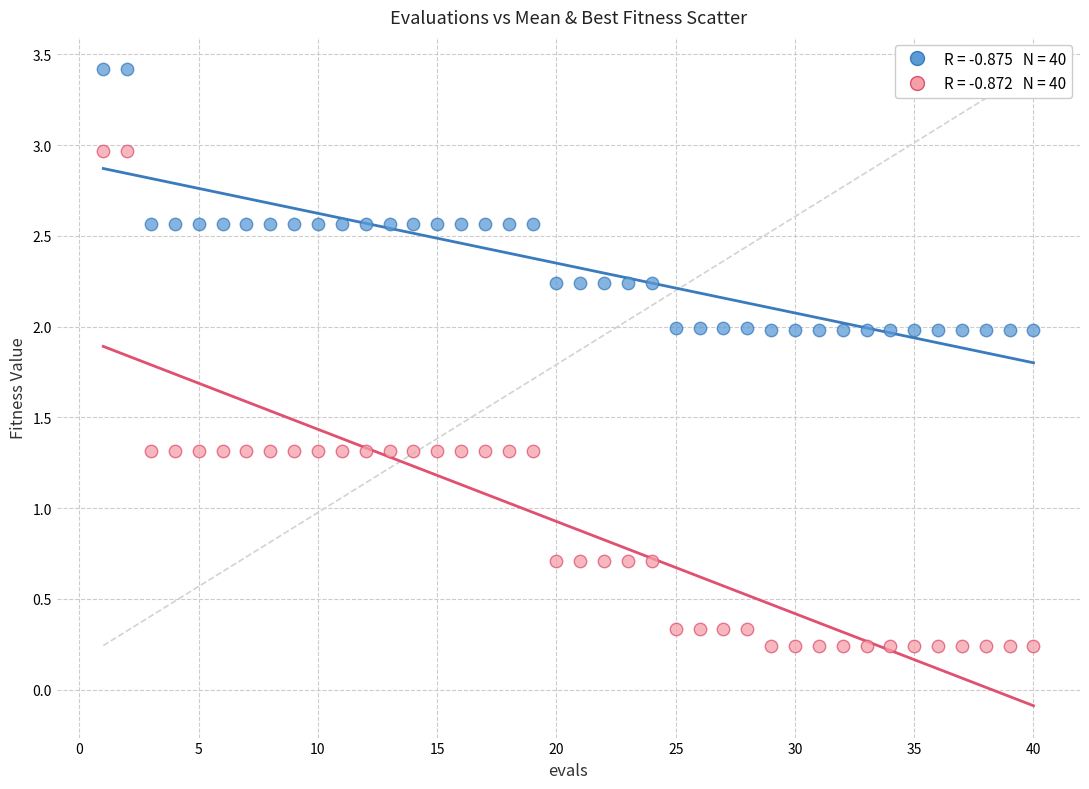

Across all data points, what is the range of X values (max minus min)?

39.0